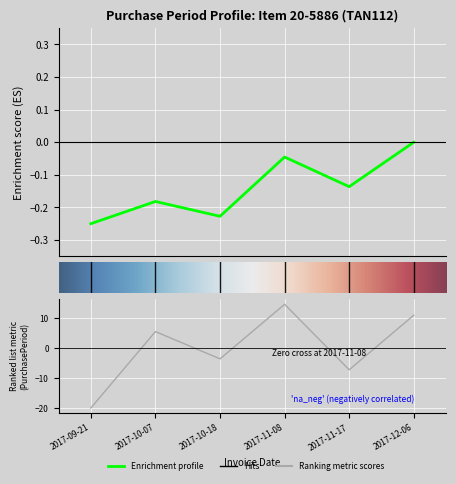

How many points are lower than both their immediate neighbors (excluding endpoints)?

2